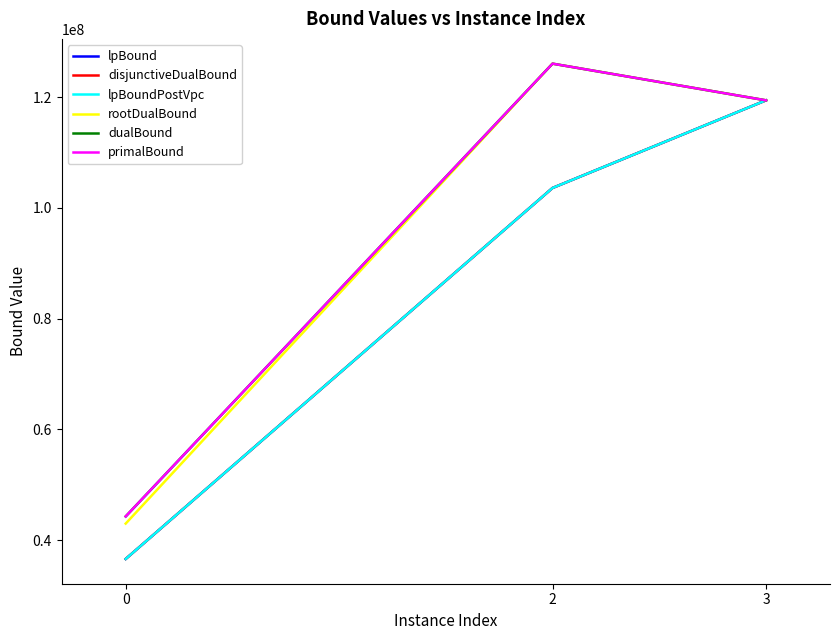

Does the chart have visible grid lines?

No